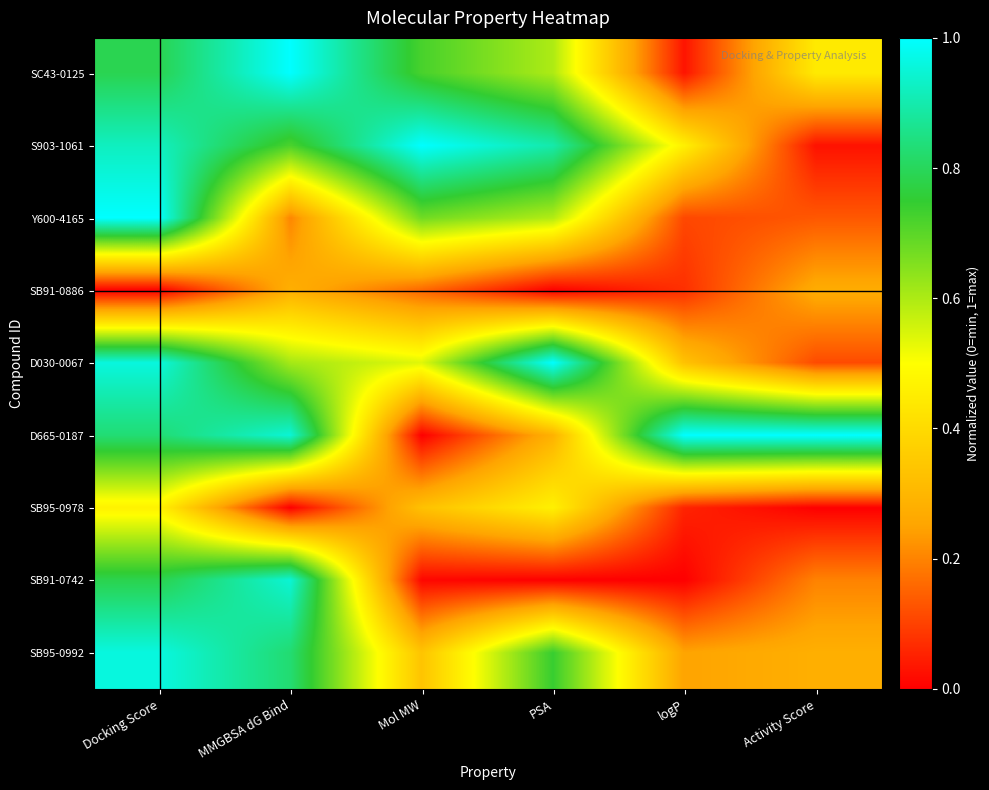

Reading left to right, list all the values displayed in this chart.

SC43-0125: Docking Score=0.8	MMGBSA dG Bind=1.0	Mol MW=0.7	PSA=0.6	logP=0.0	Activity Score=0.4
S903-1061: Docking Score=0.9	MMGBSA dG Bind=0.7	Mol MW=1.0	PSA=0.9	logP=0.5	Activity Score=0.0
Y600-4165: Docking Score=1.0	MMGBSA dG Bind=0.2	Mol MW=0.7	PSA=0.6	logP=0.1	Activity Score=0.1
SB91-0886: Docking Score=0.0	MMGBSA dG Bind=0.3	Mol MW=0.2	PSA=0.0	logP=0.1	Activity Score=0.3
D030-0067: Docking Score=1.0	MMGBSA dG Bind=0.6	Mol MW=0.5	PSA=1.0	logP=0.3	Activity Score=0.1
D665-0187: Docking Score=0.8	MMGBSA dG Bind=0.9	Mol MW=0.0	PSA=0.3	logP=1.0	Activity Score=1.0
SB95-0978: Docking Score=0.5	MMGBSA dG Bind=0.0	Mol MW=0.3	PSA=0.5	logP=0.1	Activity Score=0.0
SB91-0742: Docking Score=0.8	MMGBSA dG Bind=0.9	Mol MW=0.0	PSA=0.0	logP=0.0	Activity Score=0.2
SB95-0992: Docking Score=1.0	MMGBSA dG Bind=0.8	Mol MW=0.3	PSA=0.7	logP=0.2	Activity Score=0.3